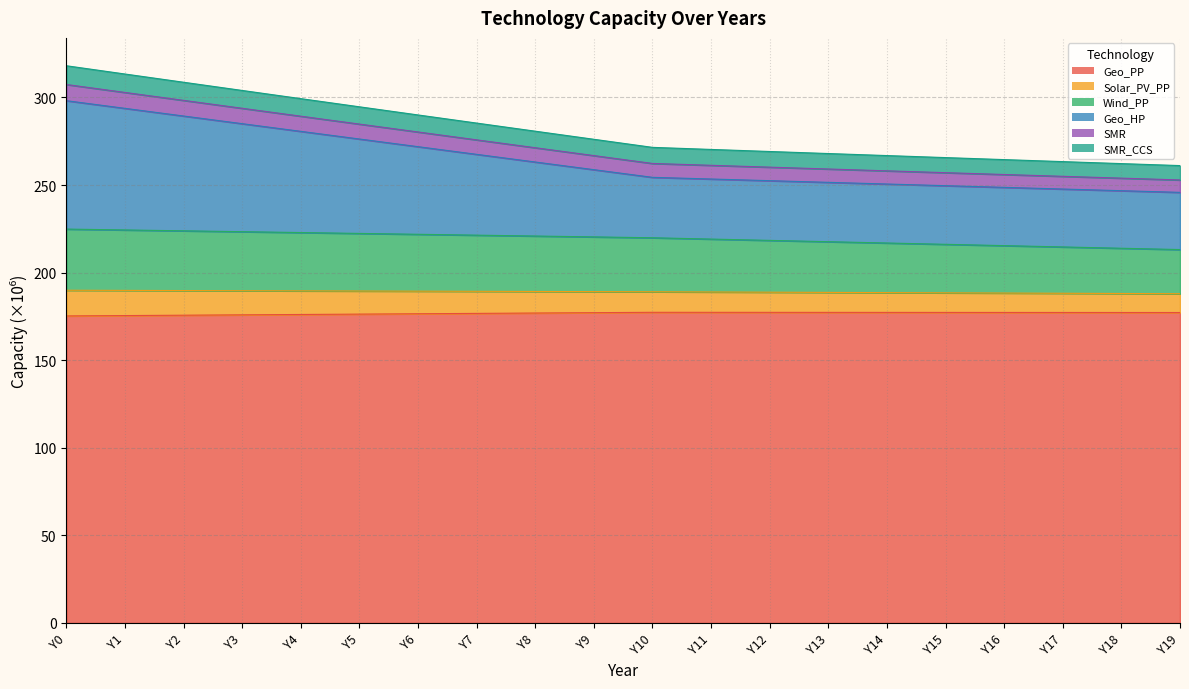

True or false: Wind_PP and SMR cross at least once.

False